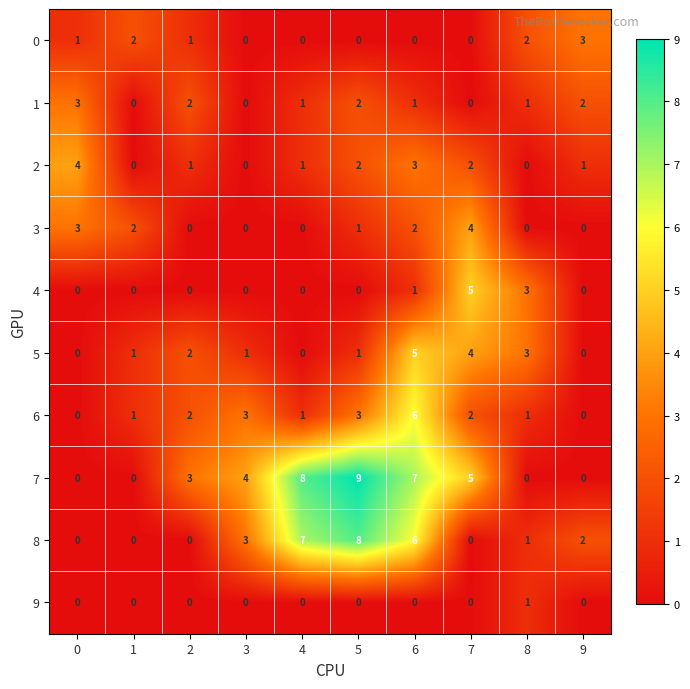

What is the greatest value displayed?

9